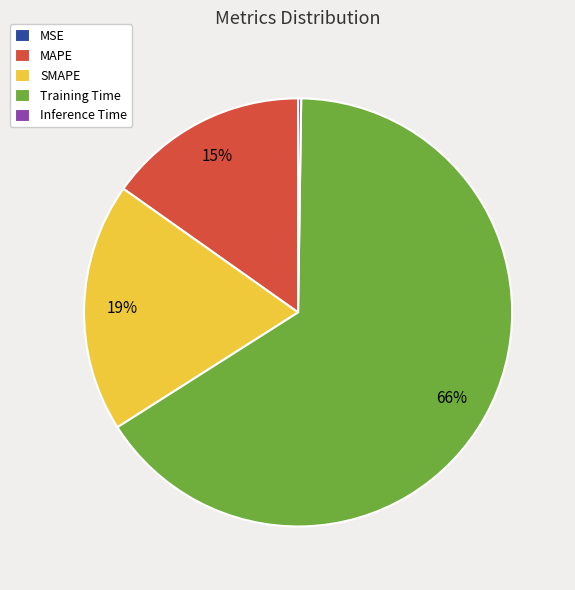

To the nearest percent, what is the average slice percentage?

20%